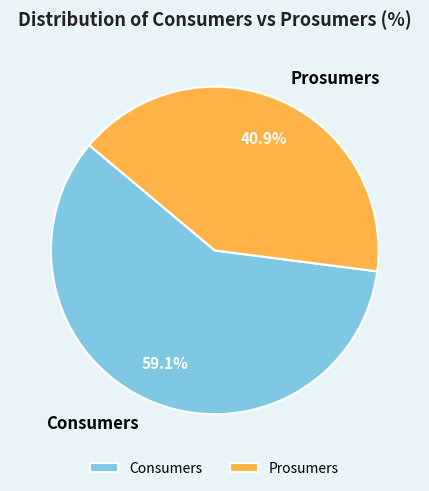

Rank the categories by value from lowest to highest.

Prosumers, Consumers